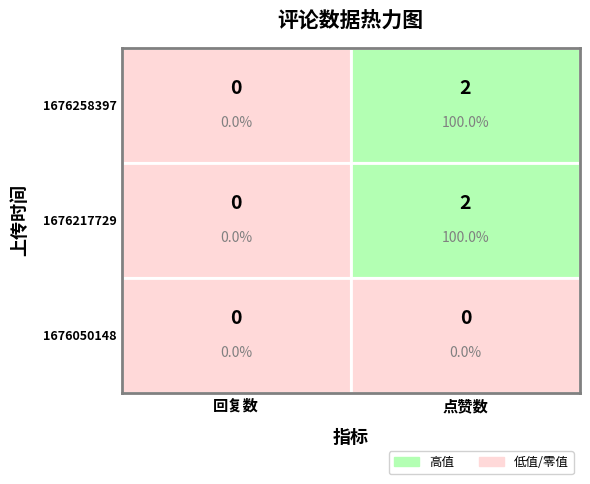

Is it true that row1 equals 2 at 1?

True